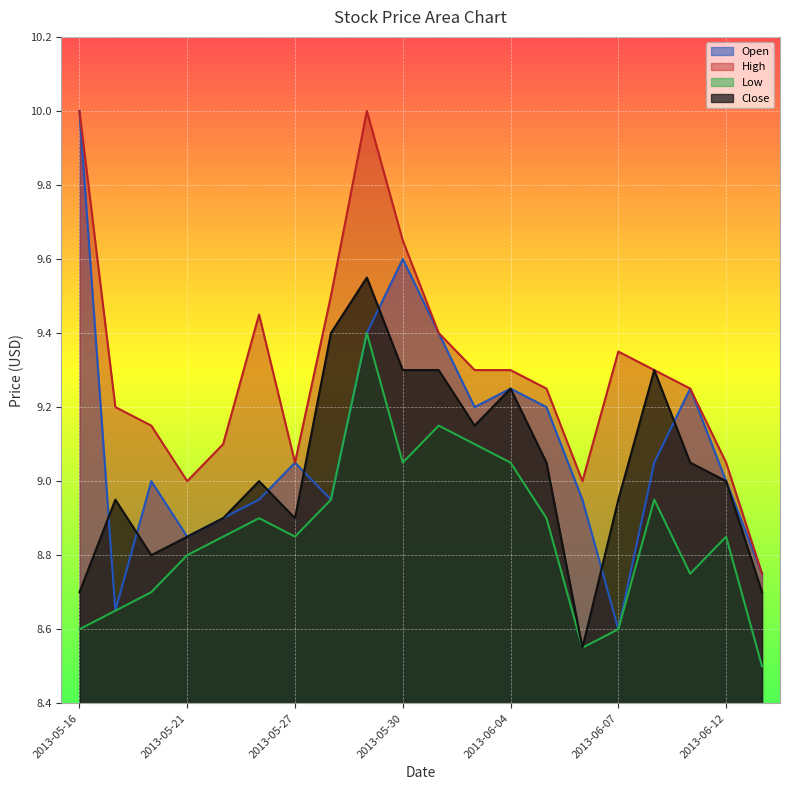

What is the spread (max minus min) of values at 2013-06-07?

0.8